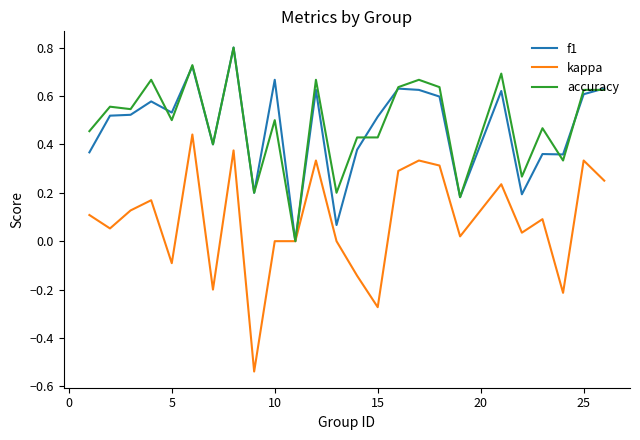

How many accuracy values are between 0 and 1?

25